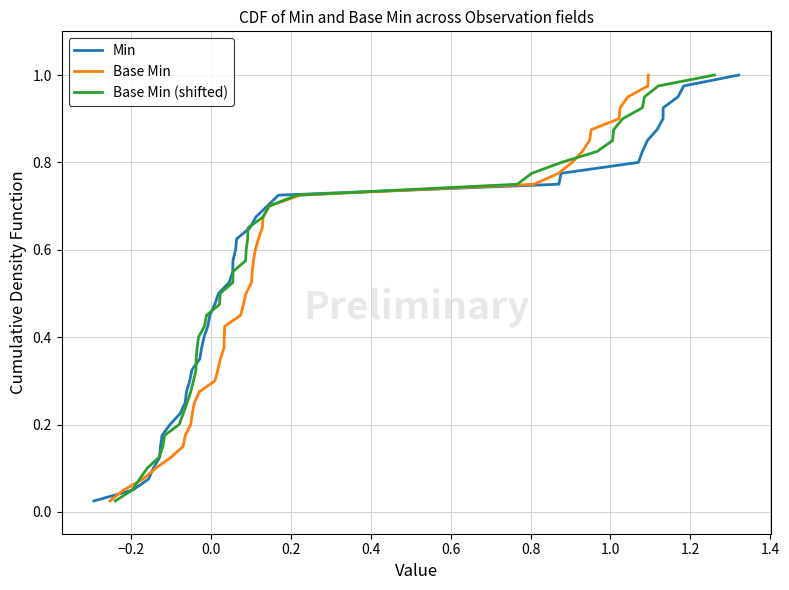

Reading left to right, what are all the values shown in this chart?

Min: 0.0	0.1	0.1	0.1	0.1	0.1	0.2	0.2	0.2	0.2	0.3	0.3	0.3	0.3	0.4	0.4	0.4	0.5	0.5	0.5	0.5	0.6	0.6	0.6	0.6	0.7	0.7	0.7	0.7	0.8	0.8	0.8	0.8	0.8	0.9	0.9	0.9	0.9	1.0	1.0
Base Min: 0.0	0.1	0.1	0.1	0.1	0.1	0.2	0.2	0.2	0.2	0.3	0.3	0.3	0.3	0.4	0.4	0.4	0.5	0.5	0.5	0.5	0.6	0.6	0.6	0.6	0.7	0.7	0.7	0.7	0.8	0.8	0.8	0.8	0.8	0.9	0.9	0.9	0.9	1.0	1.0
Base Min (shifted): 0.0	0.1	0.1	0.1	0.1	0.1	0.2	0.2	0.2	0.2	0.3	0.3	0.3	0.3	0.4	0.4	0.4	0.5	0.5	0.5	0.5	0.6	0.6	0.6	0.6	0.7	0.7	0.7	0.7	0.8	0.8	0.8	0.8	0.8	0.9	0.9	0.9	0.9	1.0	1.0